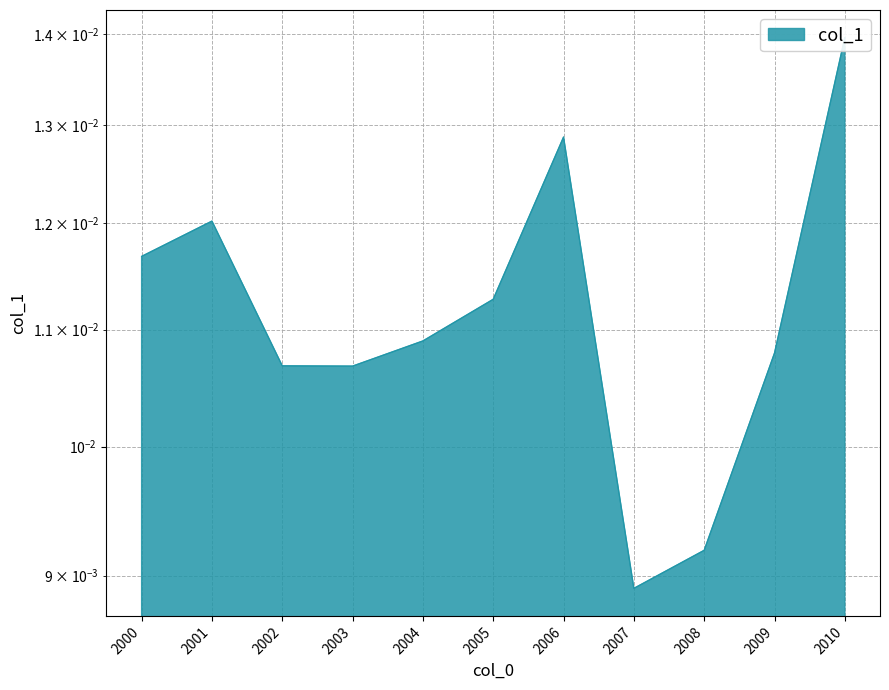

True or false: the data shows 0.0 at 2003.

True